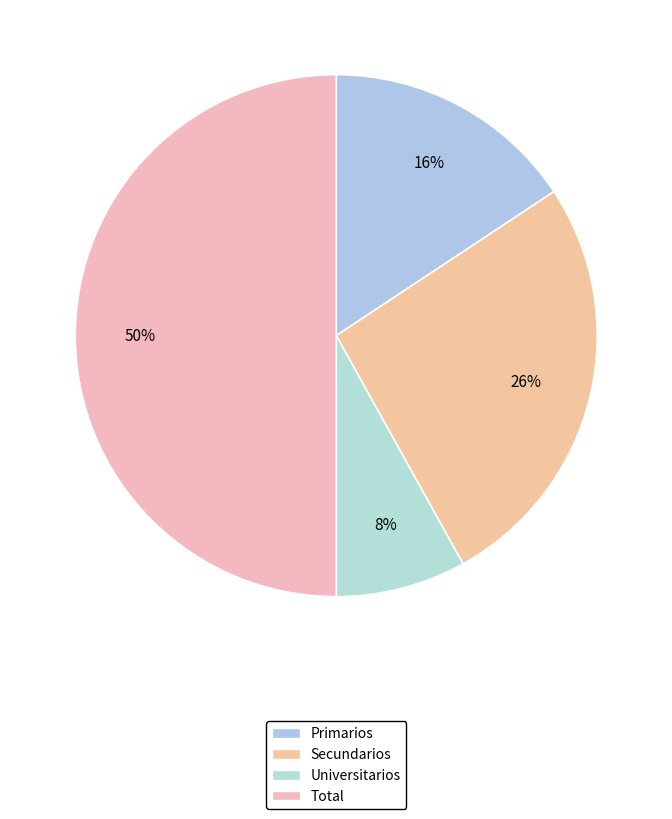

Which slice is the smallest?

Universitarios